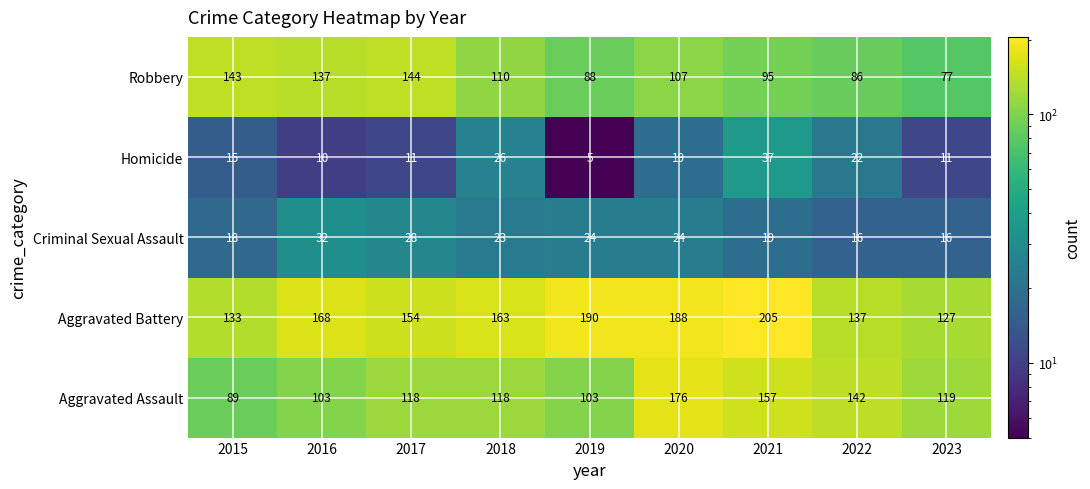

Rank the series by their maximum value, from highest to lowest.

Aggravated Battery, Aggravated Assault, Robbery, Homicide, Criminal Sexual Assault